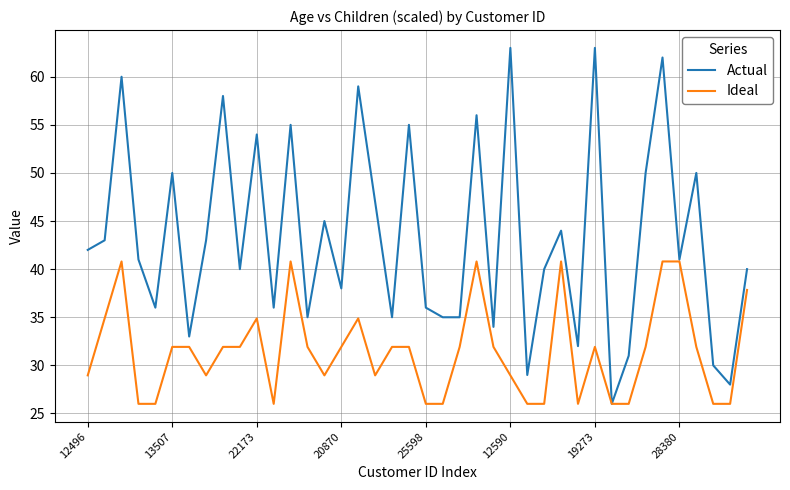

Which series has the largest total across all categories?

Actual